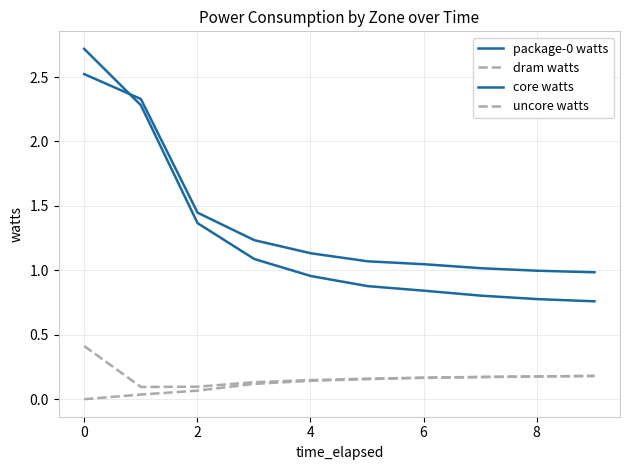

Reading left to right, extract all data points from this chart.

package-0 watts: 2.5	2.3	1.4	1.2	1.1	1.1	1.0	1.0	1.0	1.0
dram watts: 0.4	0.1	0.1	0.1	0.1	0.2	0.2	0.2	0.2	0.2
core watts: 2.7	2.3	1.4	1.1	1.0	0.9	0.8	0.8	0.8	0.8
uncore watts: -0.0	0.0	0.1	0.1	0.1	0.2	0.2	0.2	0.2	0.2